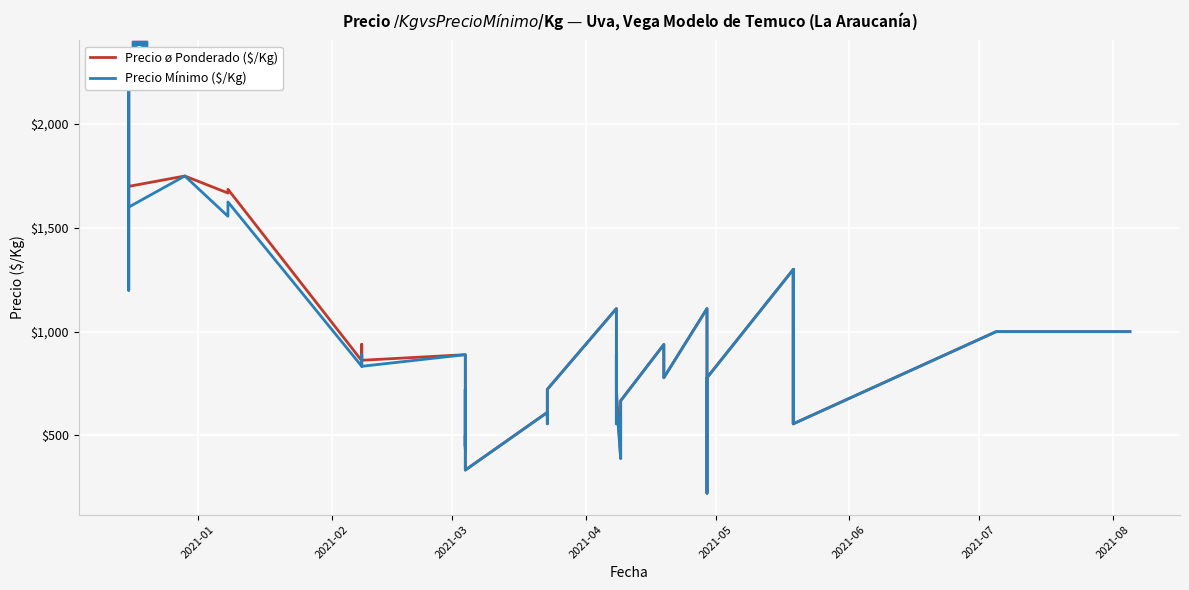

True or false: Precio ø Ponderado ($/Kg) and Precio Mínimo ($/Kg) intersect in this chart.

False